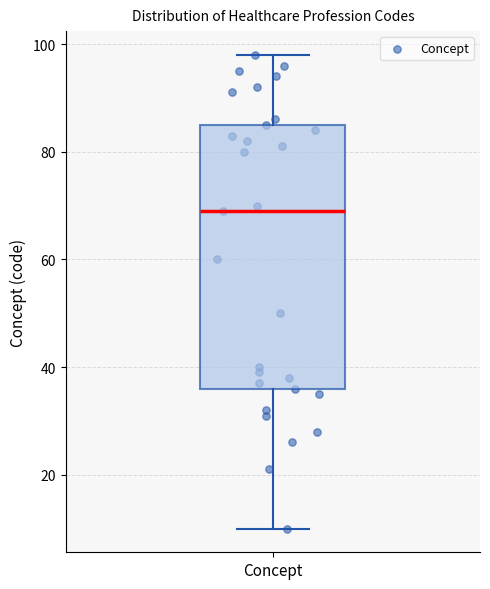

Transcribe this box plot: give where the median line is, the range the box spans, and where the two whiskers end, as read against the y-axis. The values are not printed on the chart, so give them approximately, as read against the axis.

median 70, box 36 to 86, whiskers 10 to 98